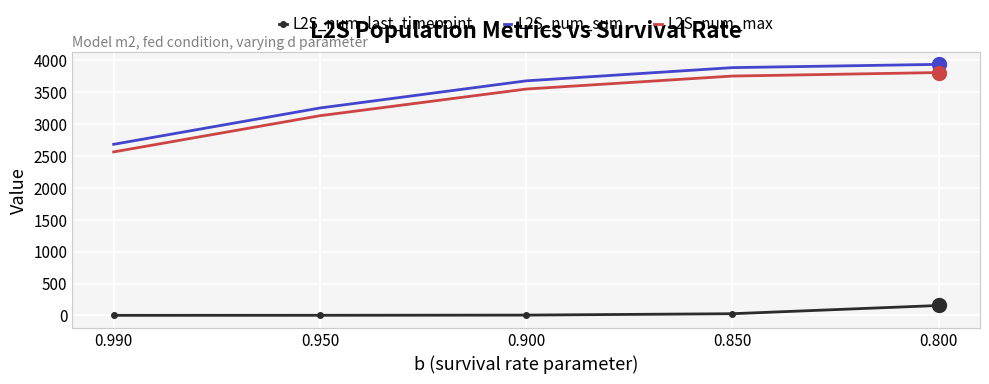

The value of L2S_num_sum at 0.900 is 2378.8. True or false?

False